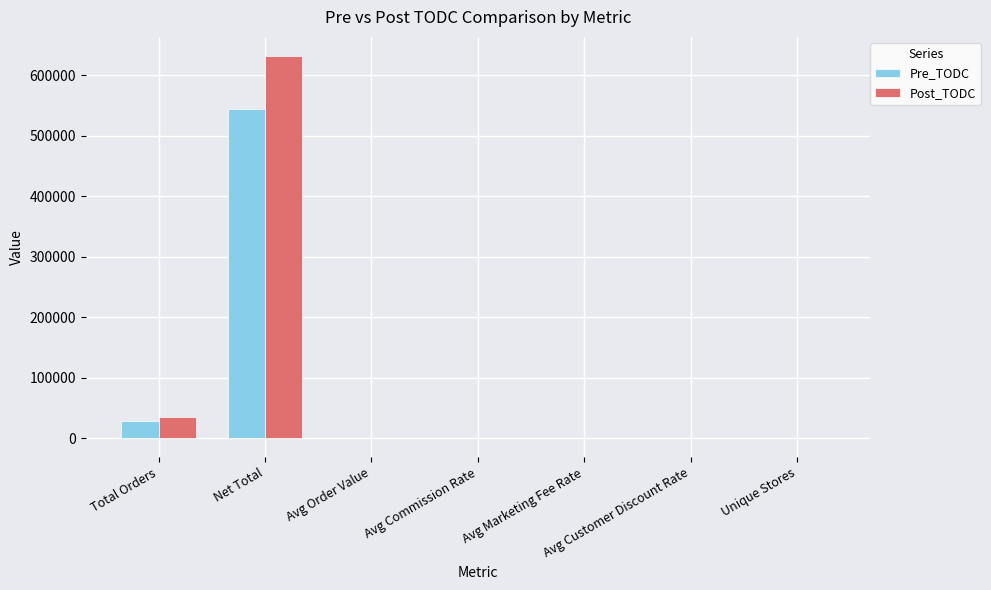

Which series has the largest range (max minus min)?

Post_TODC